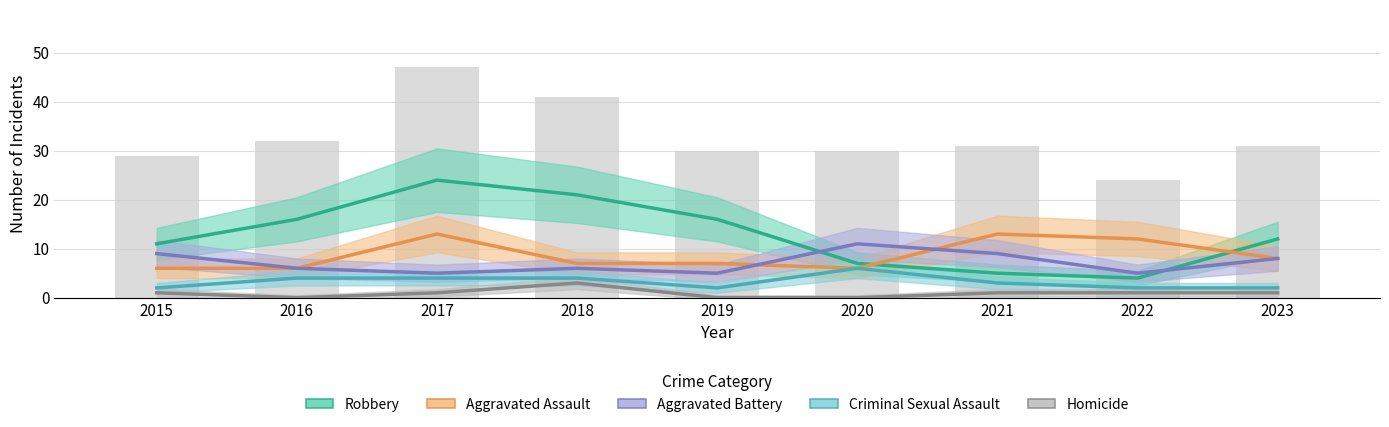

Rank the series by their maximum value, from highest to lowest.

Robbery, Aggravated Assault, Aggravated Battery, Criminal Sexual Assault, Homicide